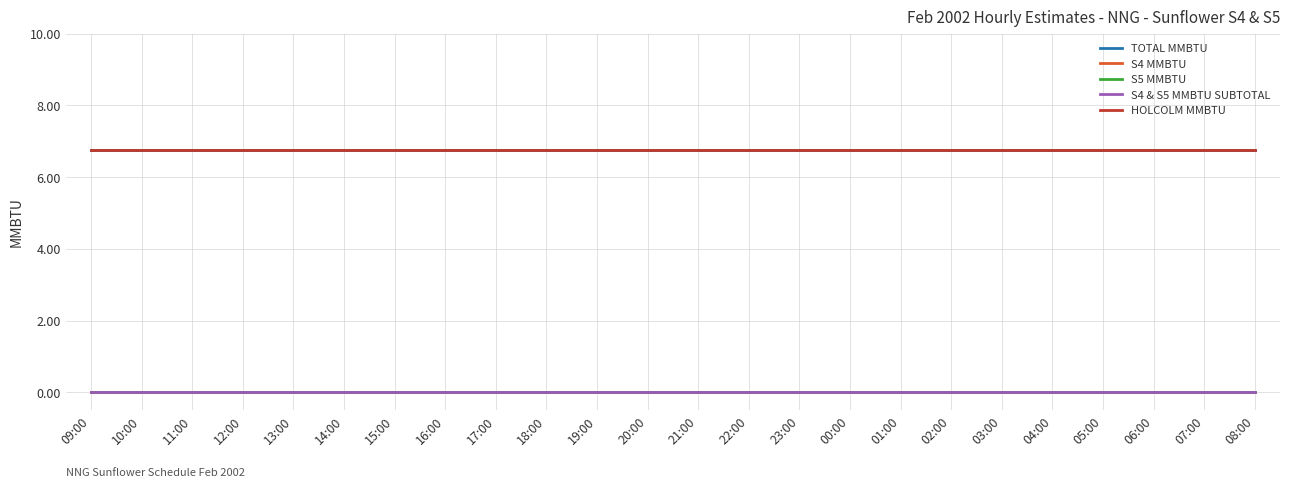

How many lines are shown in the chart?

5